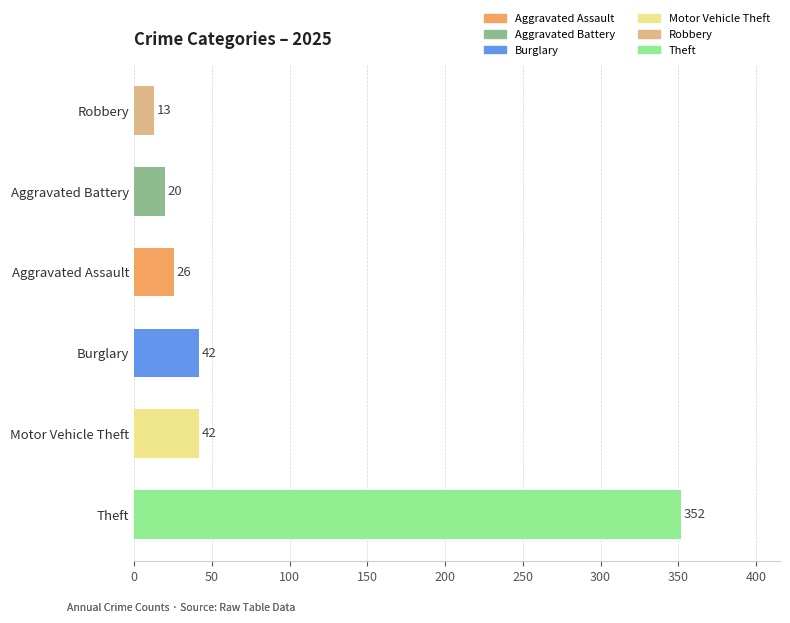

Between 2025 and 2024, which is larger?

2024